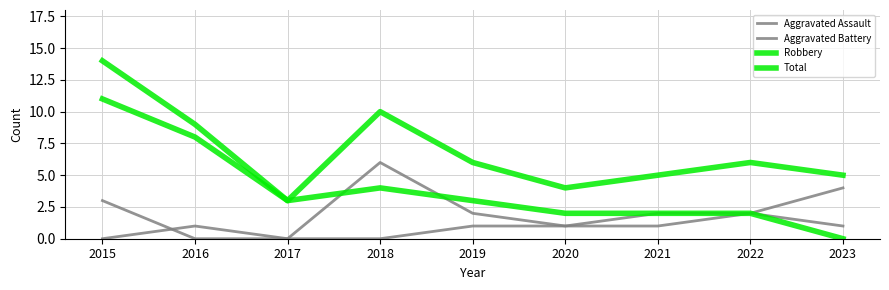

Where is Total nearest to the value 8?

2016